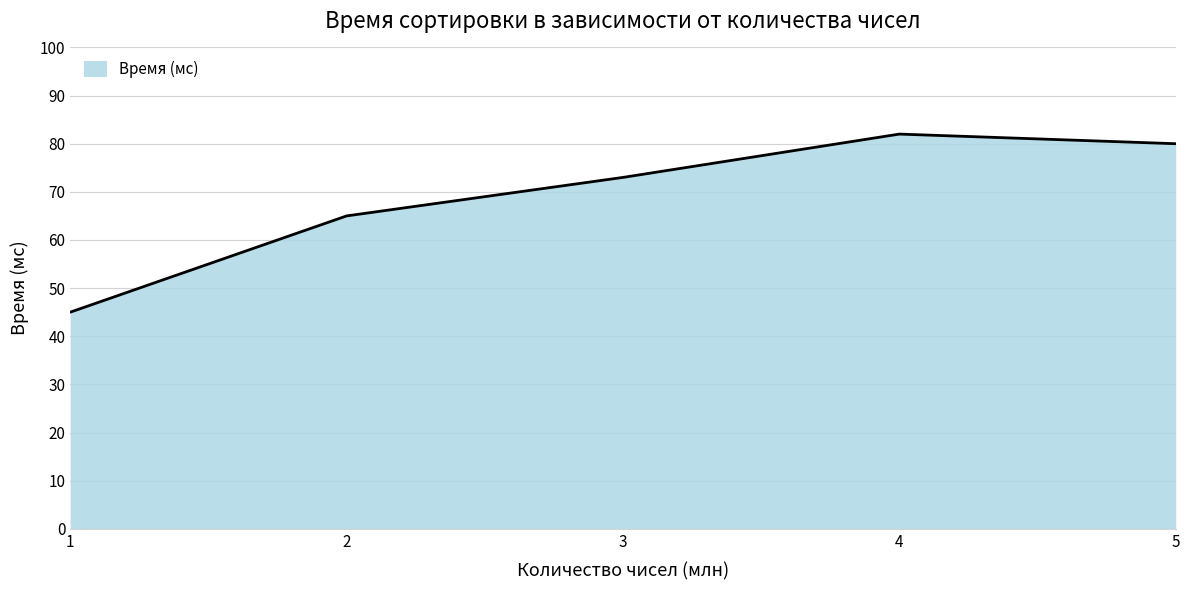

True or false: there are more than 1 points higher than both neighbors.

False